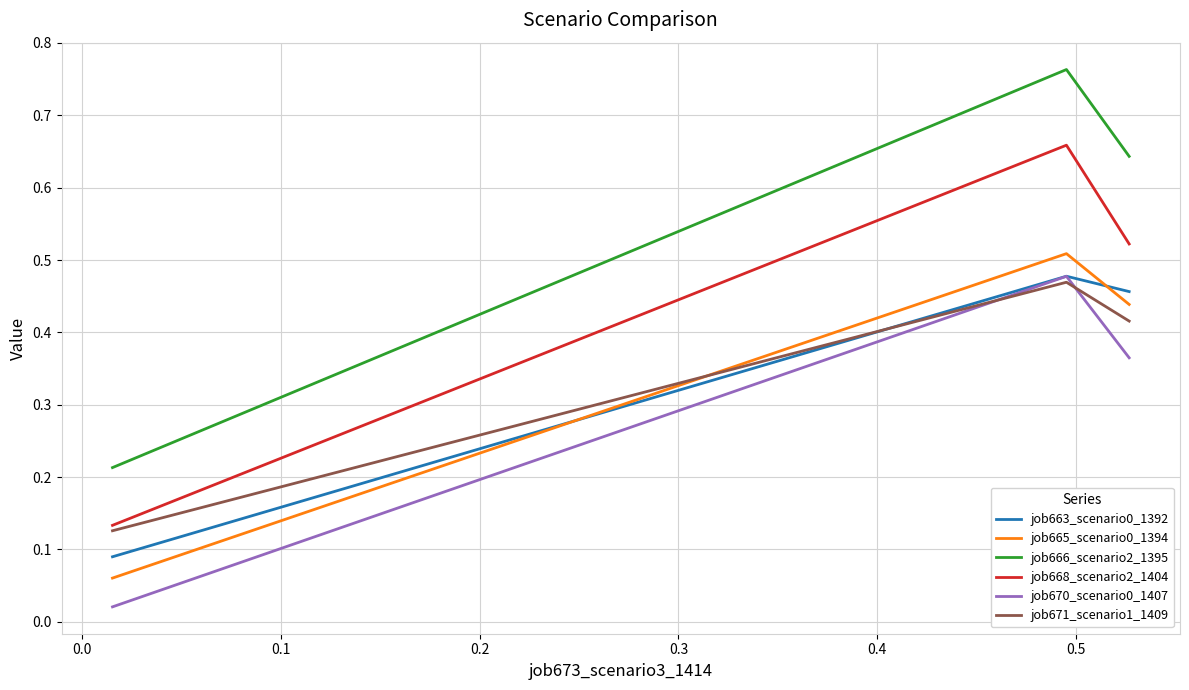

What are all the series names shown in the legend?

job663_scenario0_1392, job665_scenario0_1394, job666_scenario2_1395, job668_scenario2_1404, job670_scenario0_1407, job671_scenario1_1409